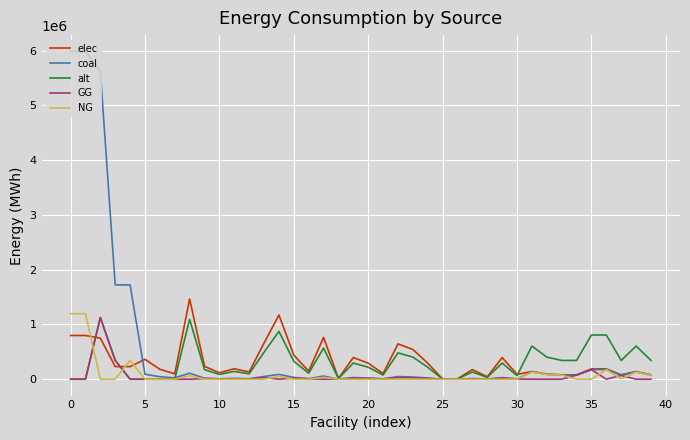

How many lines are shown in the chart?

5